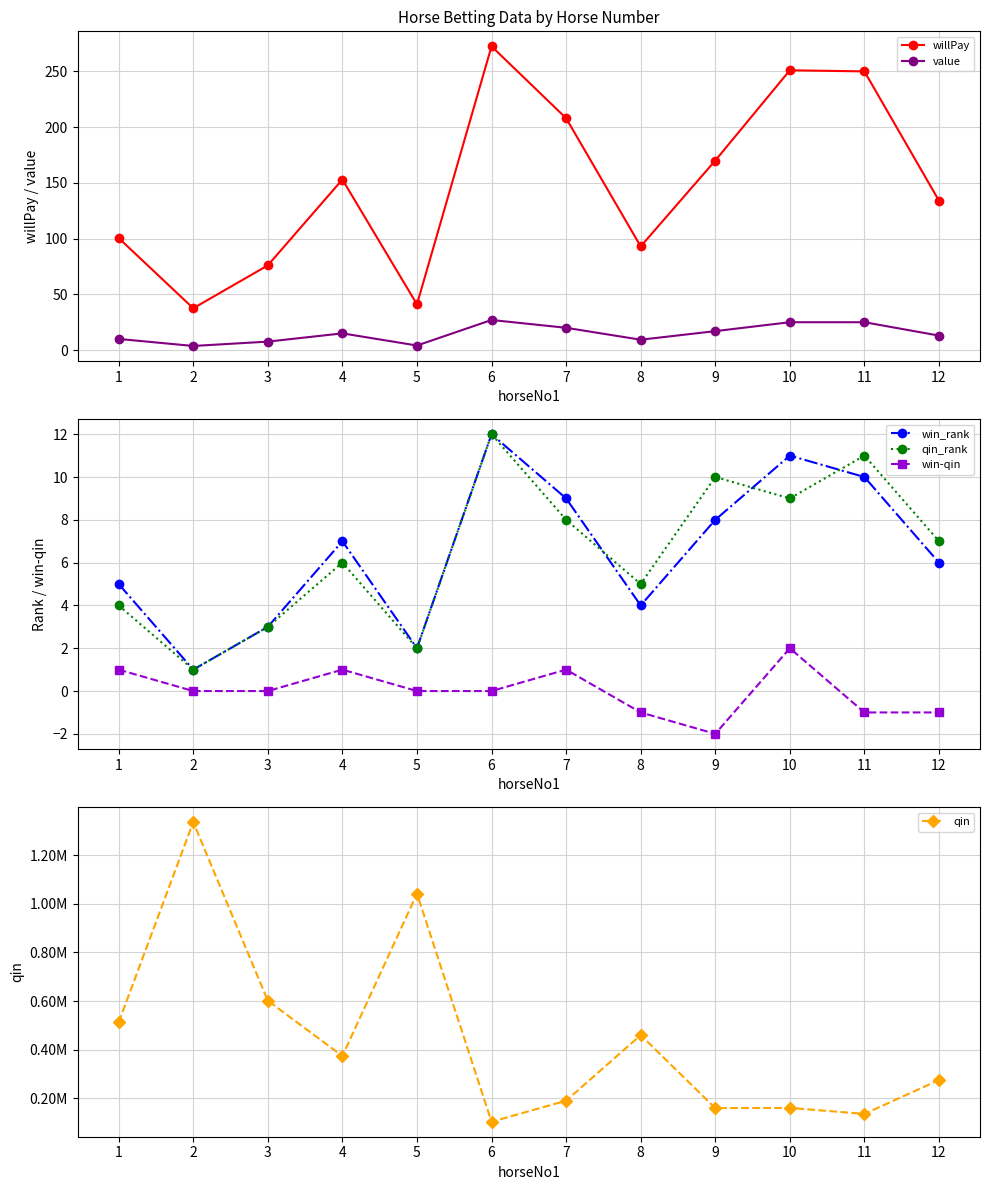

Between 10 and 8, which is larger?

10